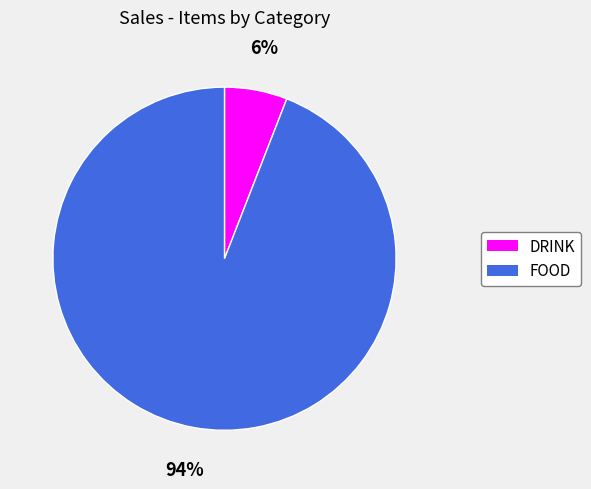

What percentage is the DRINK slice, to the nearest percent?

6%